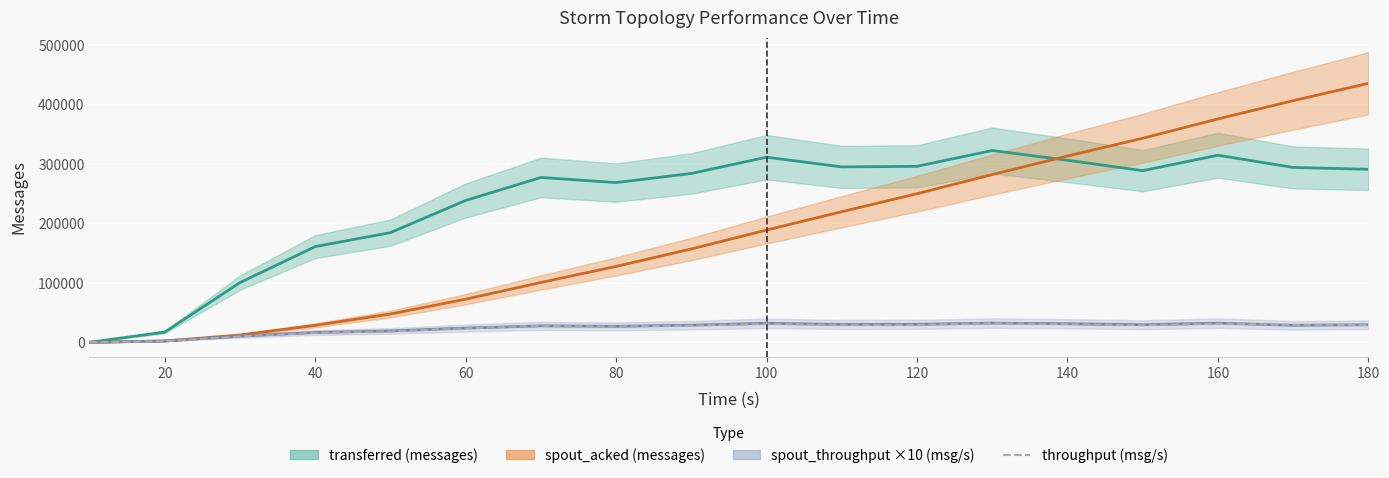

Reading left to right, what are all the values shown in this chart?

0	1704	9867	15996	18279	23654	27637	26677	28230	31066	29430	29537	32209	30568	28774	31392	29342	29011